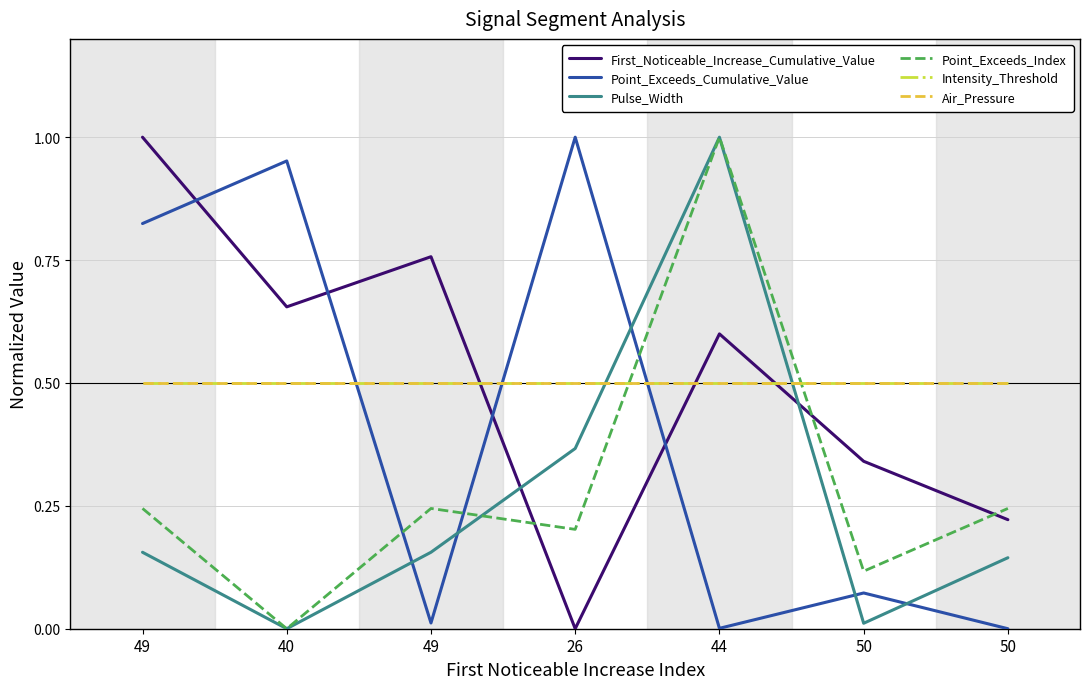

Which series has the widest spread of values?

First_Noticeable_Increase_Cumulative_Value